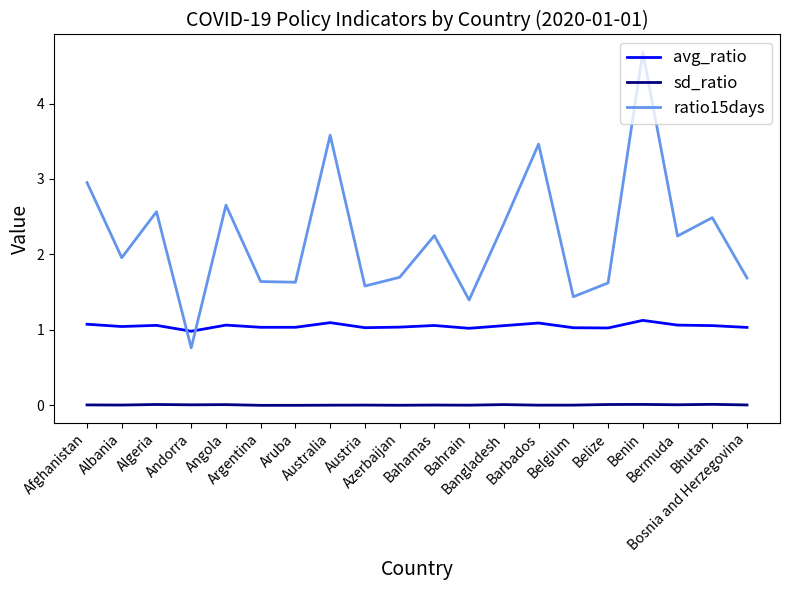

Which series has the largest total across all categories?

ratio15days